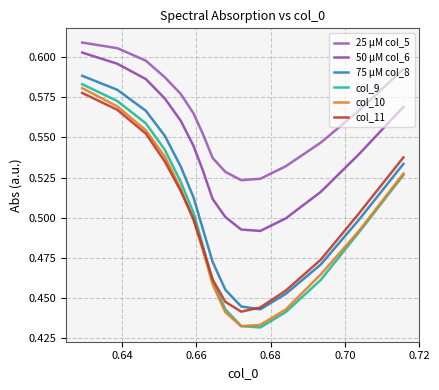

Does the chart have visible grid lines?

Yes